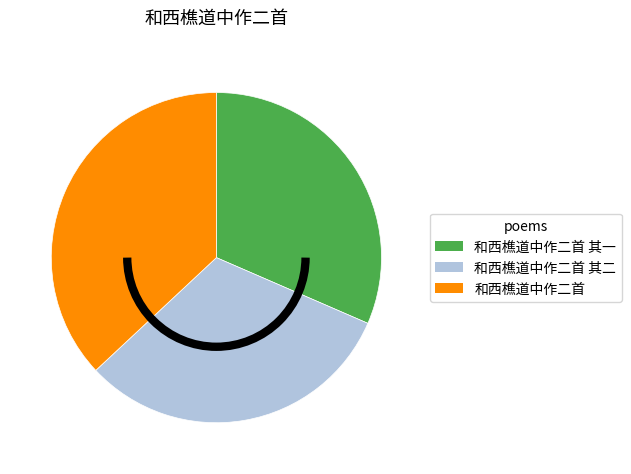

Is there any slice that represents more than half of the pie?

No